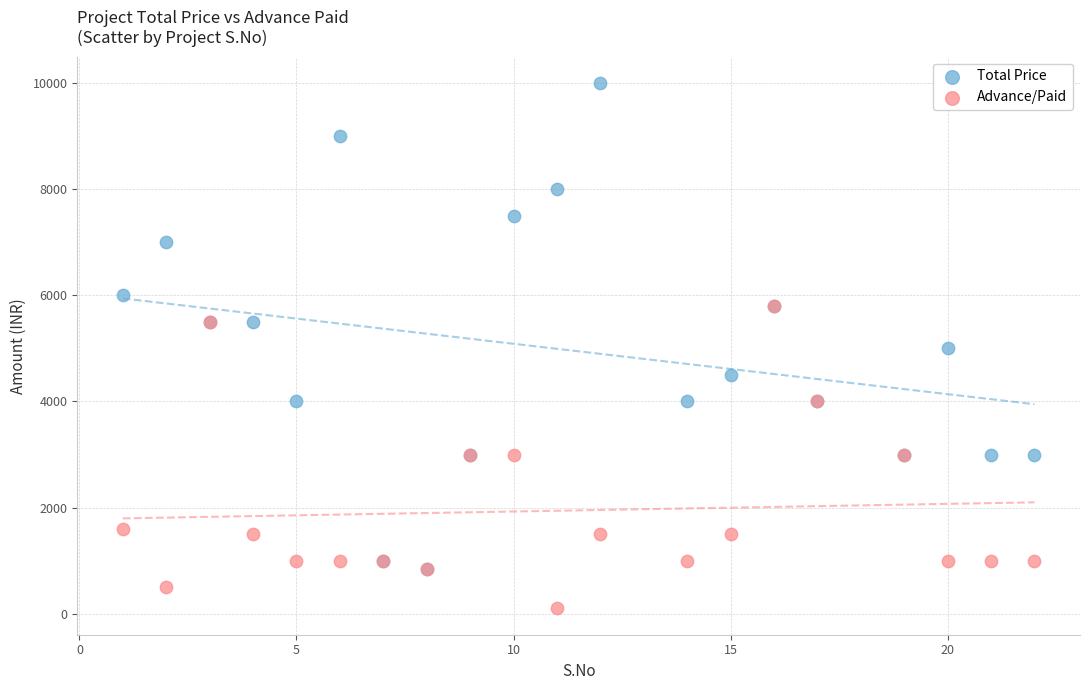

Which series has the widest spread of Y values?

Total Price